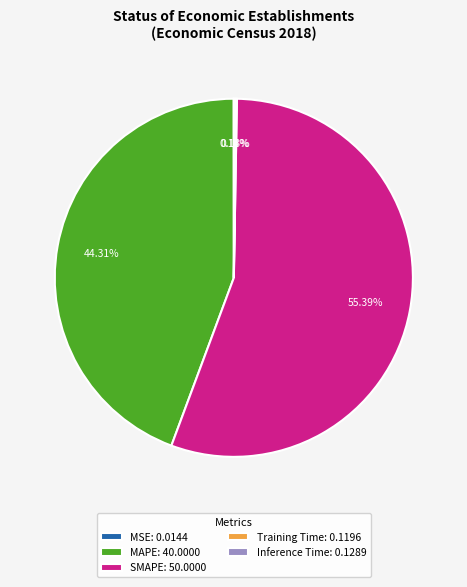

Is there a majority slice in this chart?

Yes